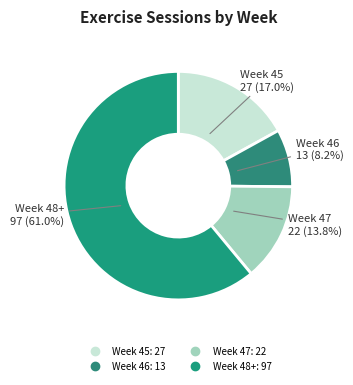

How many segments does this pie chart have?

4